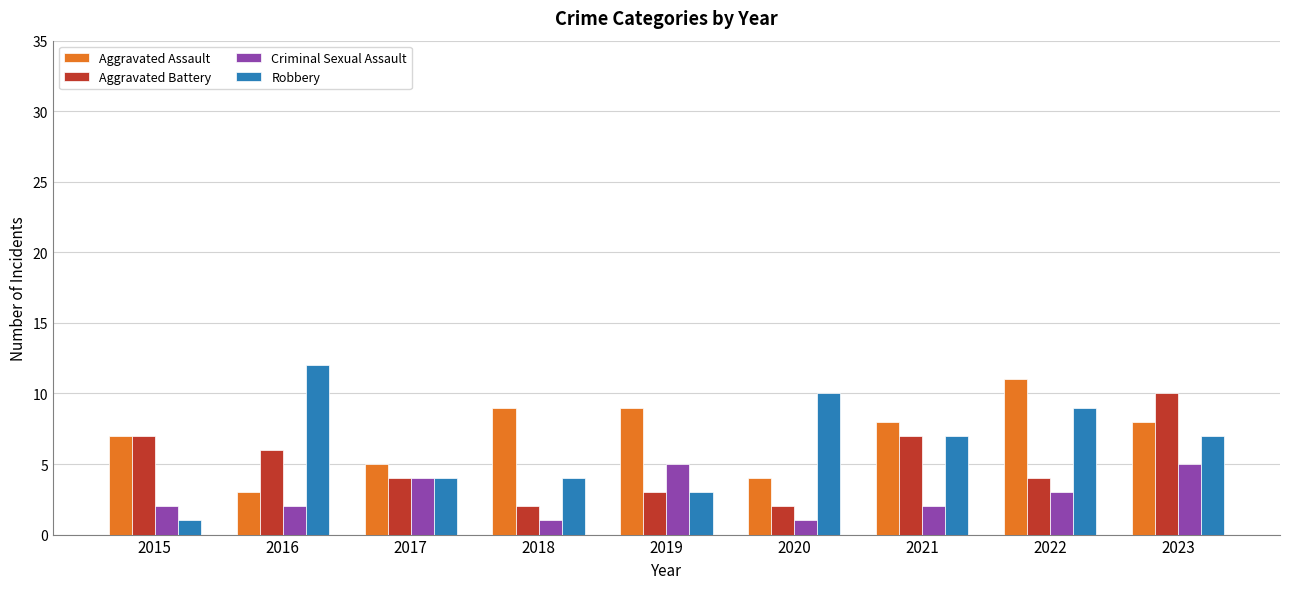

True or false: Aggravated Battery has a value of 2 at 2020.

True